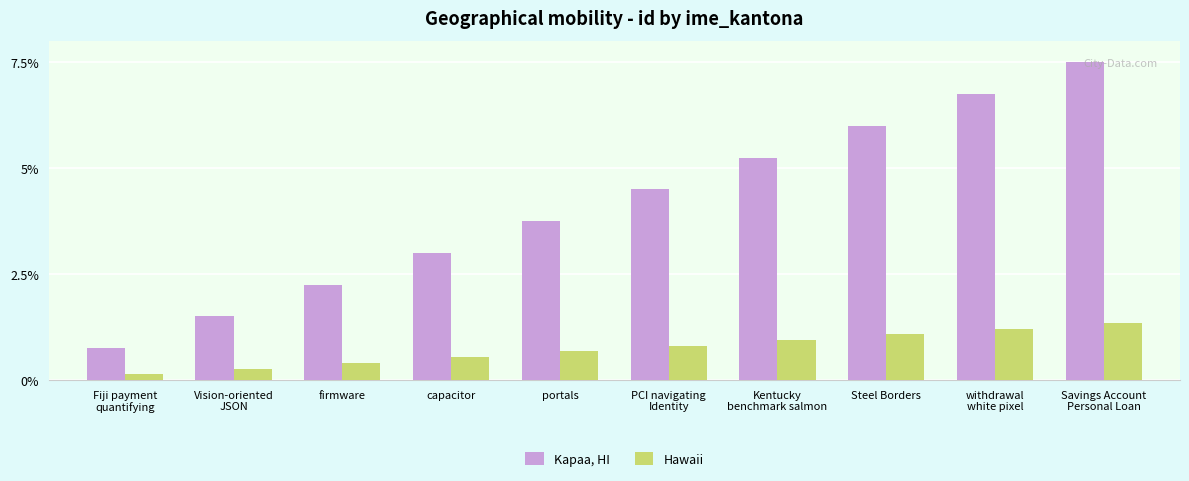

What is the spread (max minus min) of values at portals?

3.1